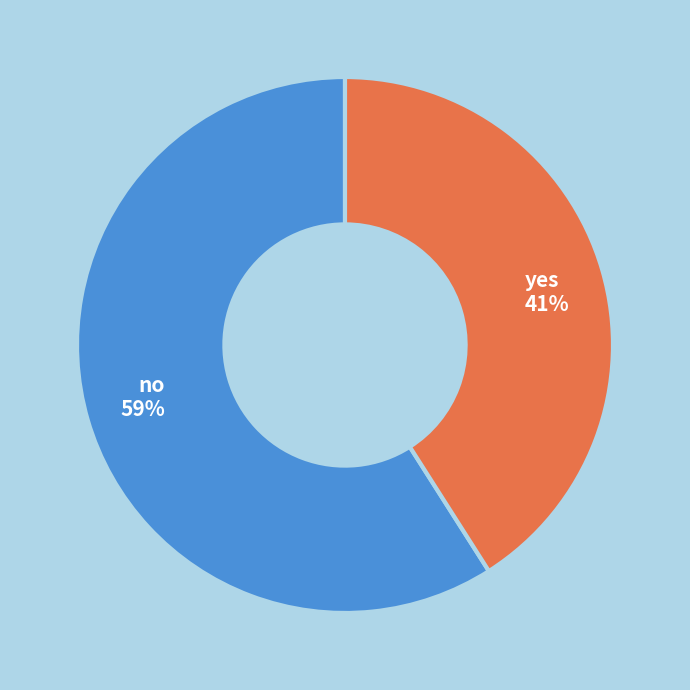

Approximately how many times larger is the value at no compared to yes?

1.4